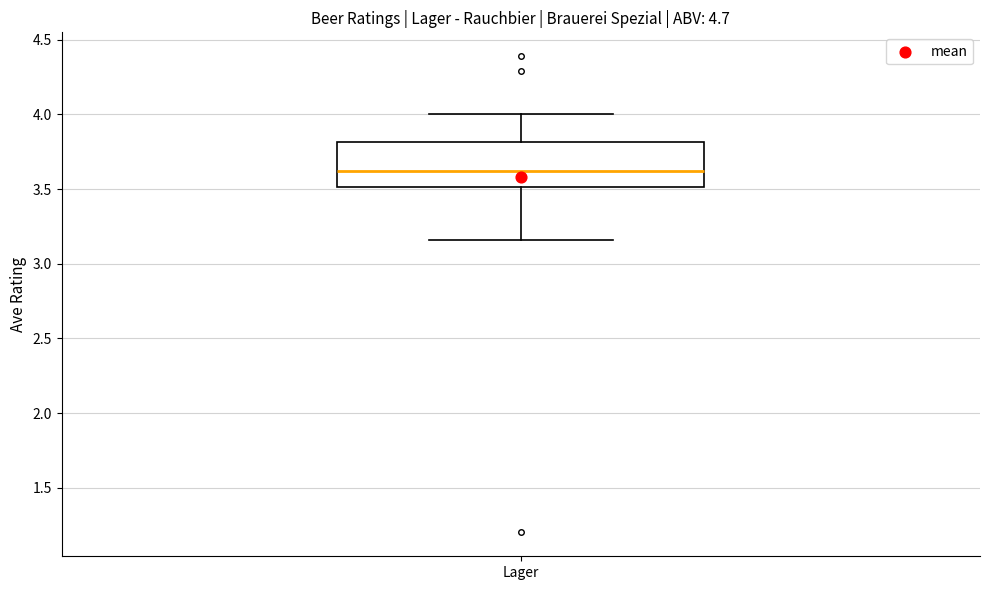

Transcribe this box plot: give where the median line is, the range the box spans, and where the two whiskers end, as read against the y-axis. The values are not printed on the chart, so give them approximately, as read against the axis.

median 3.60, box 3.50 to 3.80, whiskers 3.15 to 4.00